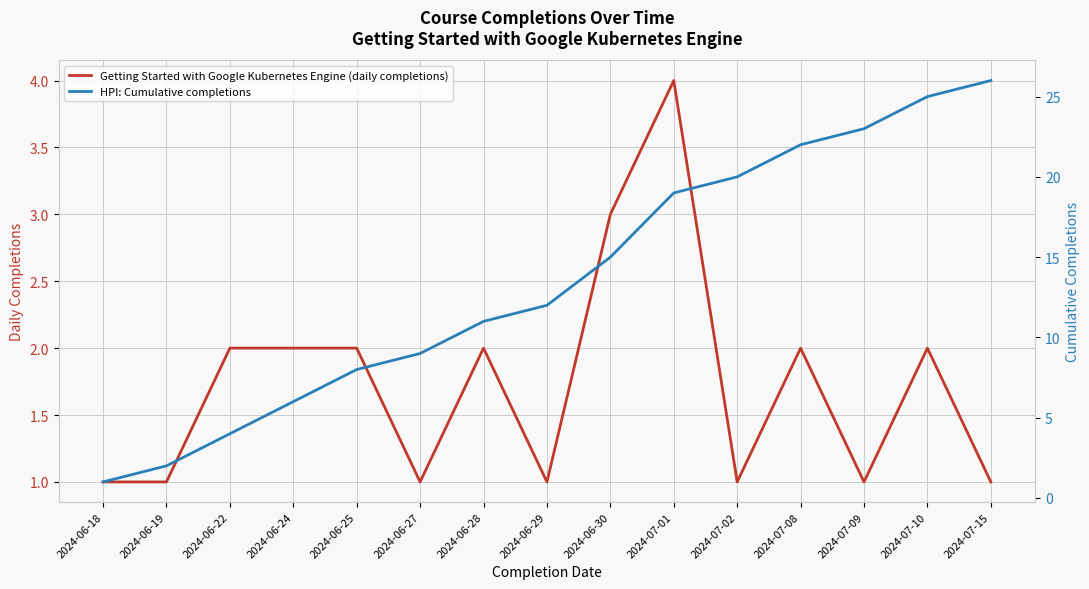

True or false: HPI: Cumulative completions and Getting Started with Google Kubernetes Engine (daily completions) intersect in this chart.

False